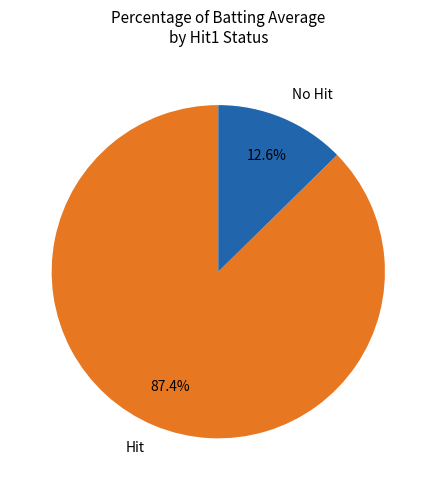

What percentage do No Hit and Hit together represent?

100.0%